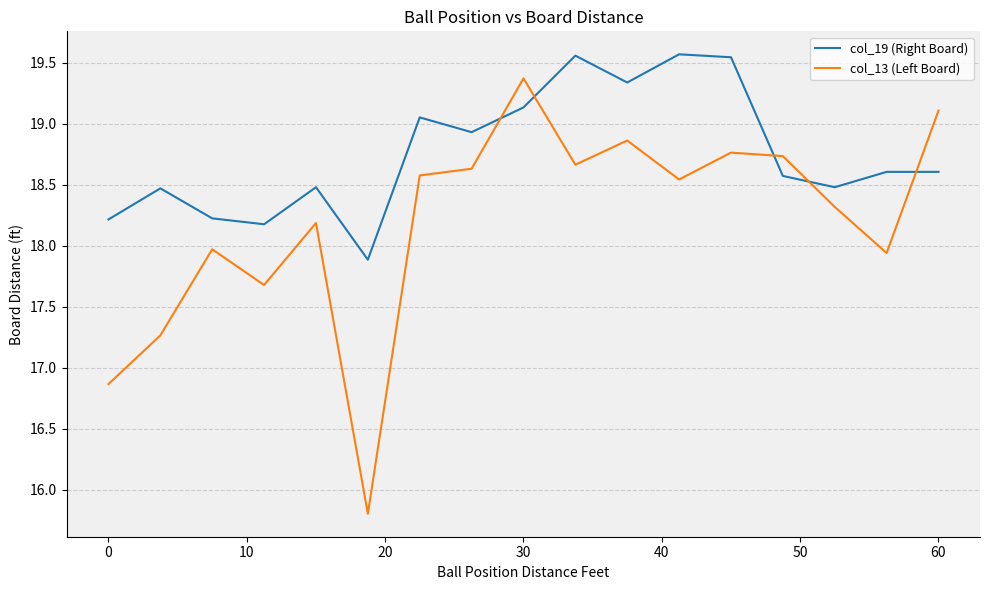

Does the chart display data point markers on the line(s)?

No